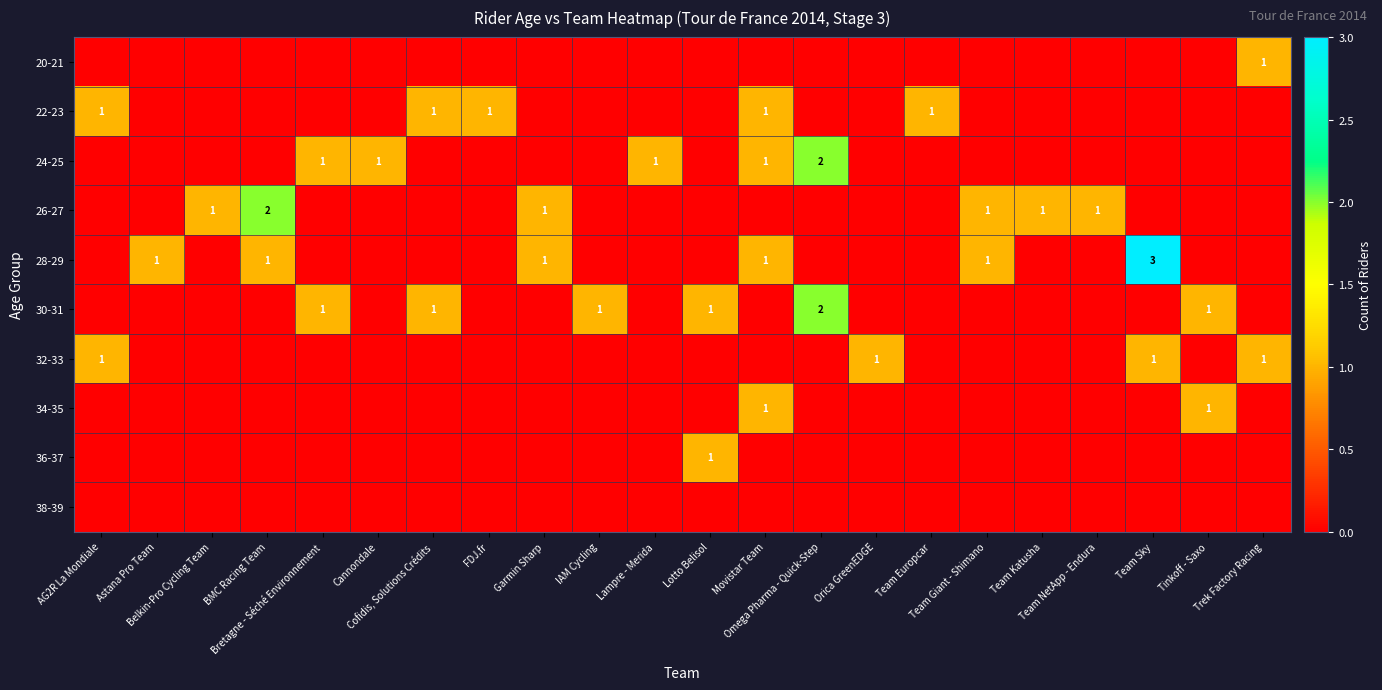

Rank the series by their maximum value, from lowest to highest.

38-39, 20-21, 22-23, 32-33, 34-35, 36-37, 24-25, 26-27, 30-31, 28-29